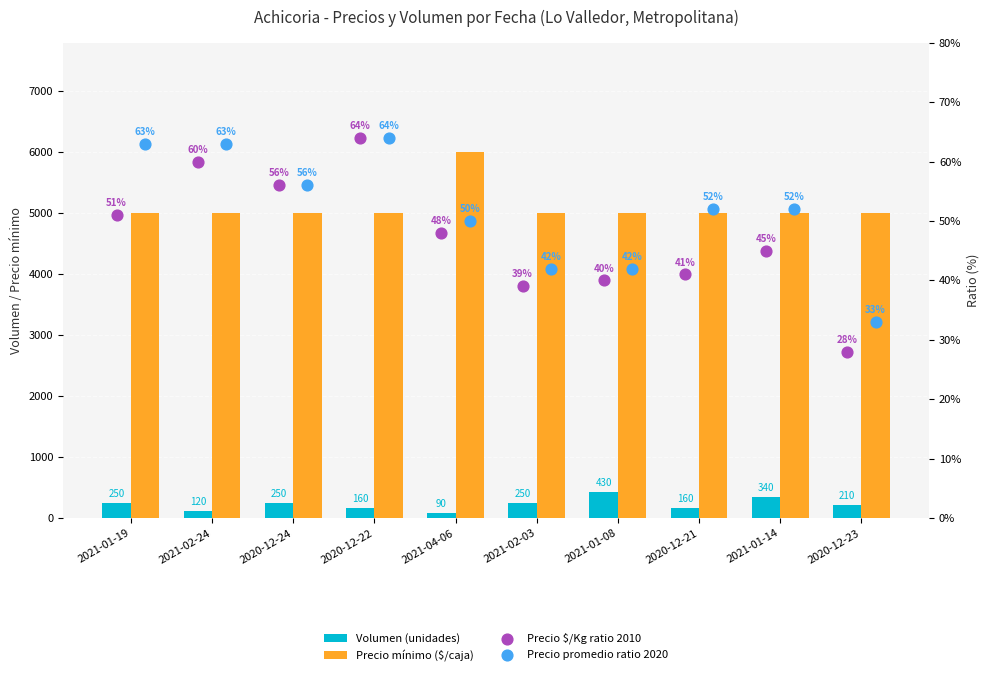

At which category is the sum across all series the highest?

2021-04-06